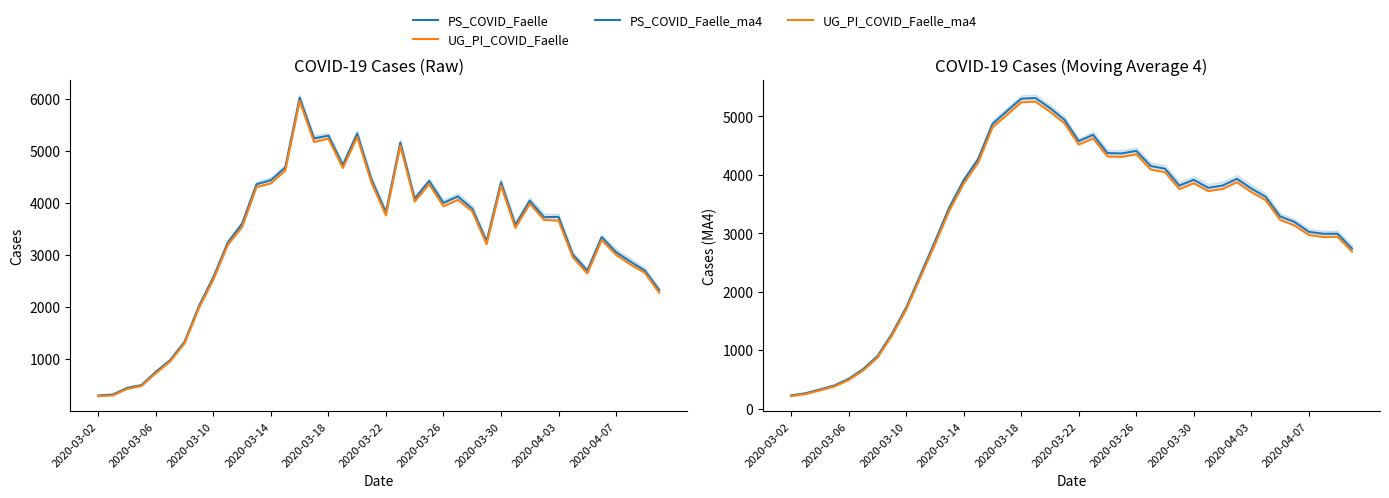

Rank the series at 38 from highest to lowest value.

PS_COVID_Faelle_ma4, UG_PI_COVID_Faelle_ma4, PS_COVID_Faelle, UG_PI_COVID_Faelle